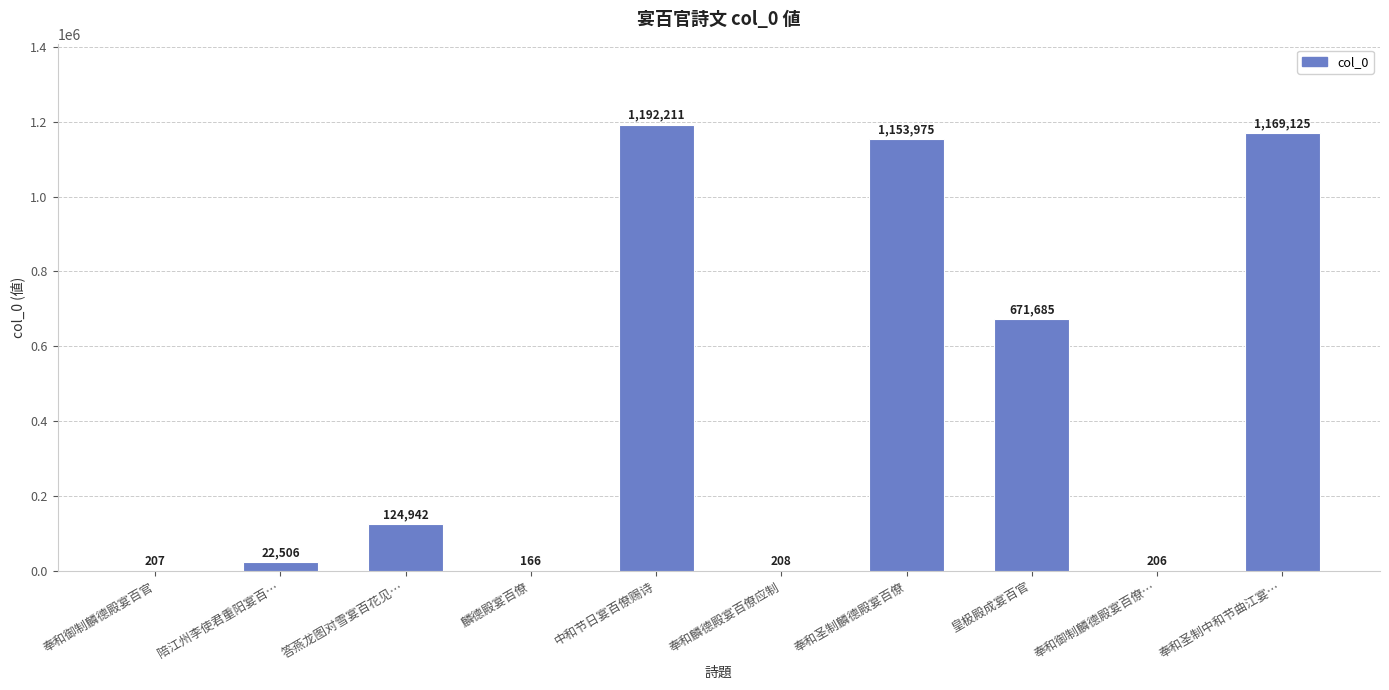

At which label is the value closest to 596188?

皇极殿成宴百官